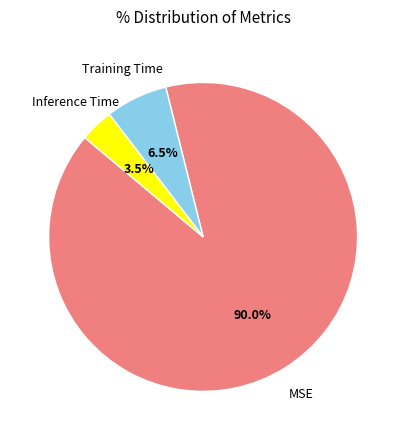

Is there any slice that represents more than half of the pie?

Yes